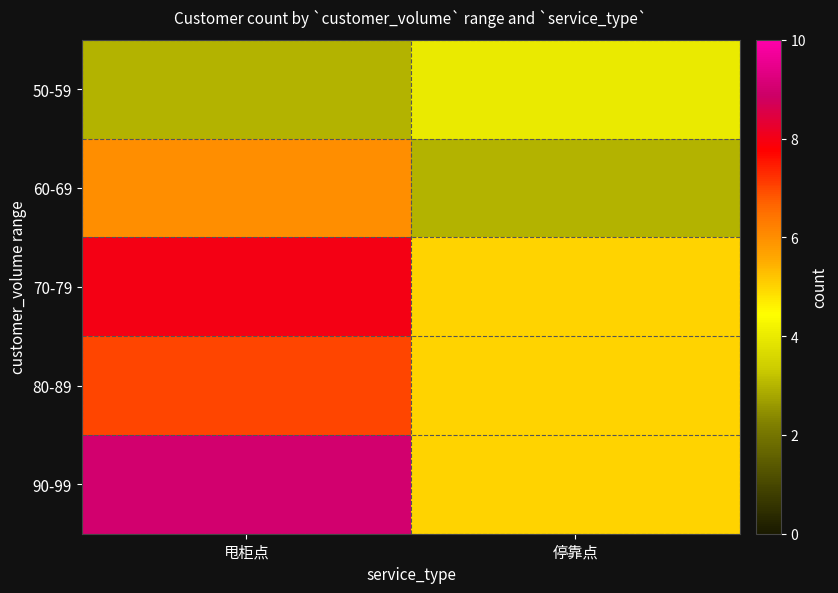

What is the maximum value shown in the chart?

9